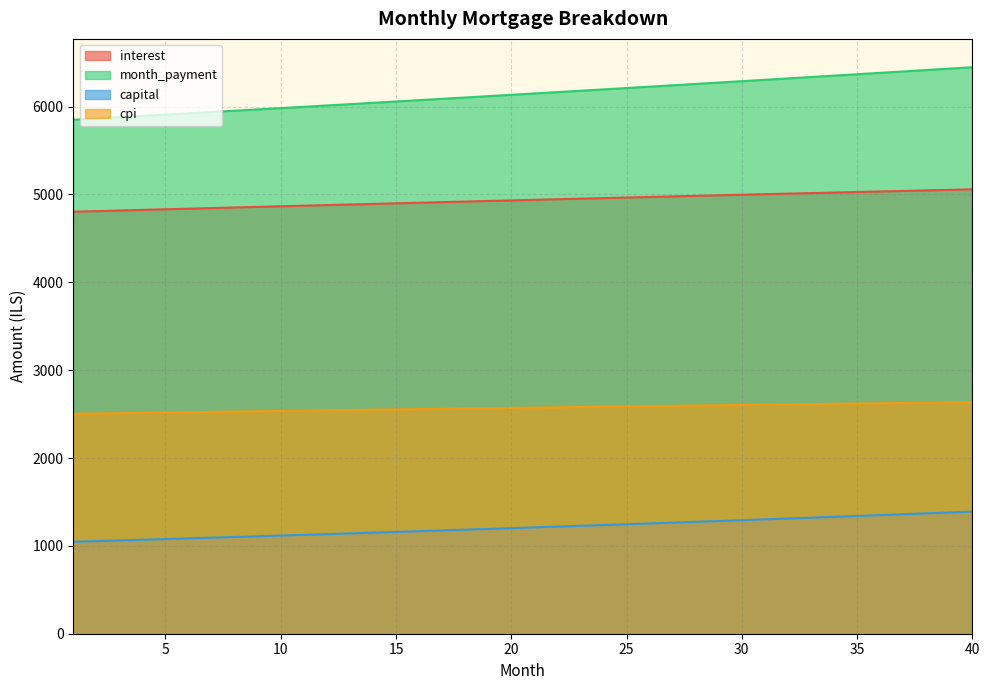

How many categories are shown in the chart?

40